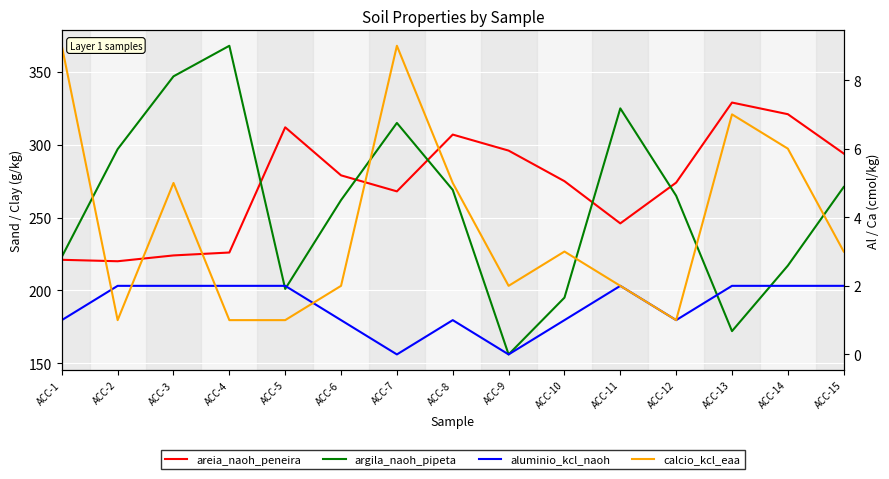

The areia_naoh_peneira series shows 221 at ACC-1. True or false?

True